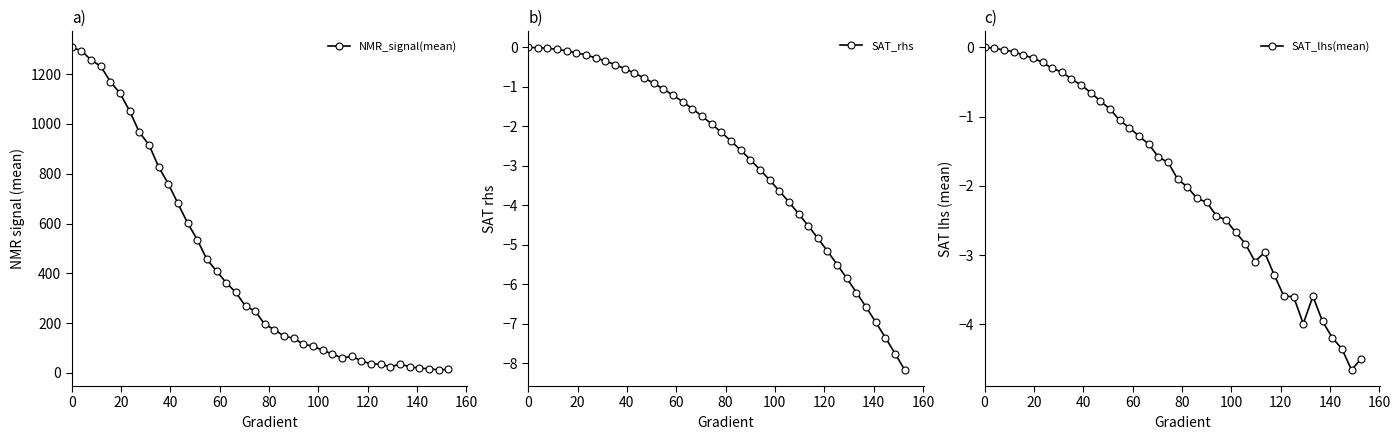

True or false: NMR_signal(mean) has more than 0 interior local peaks.

True